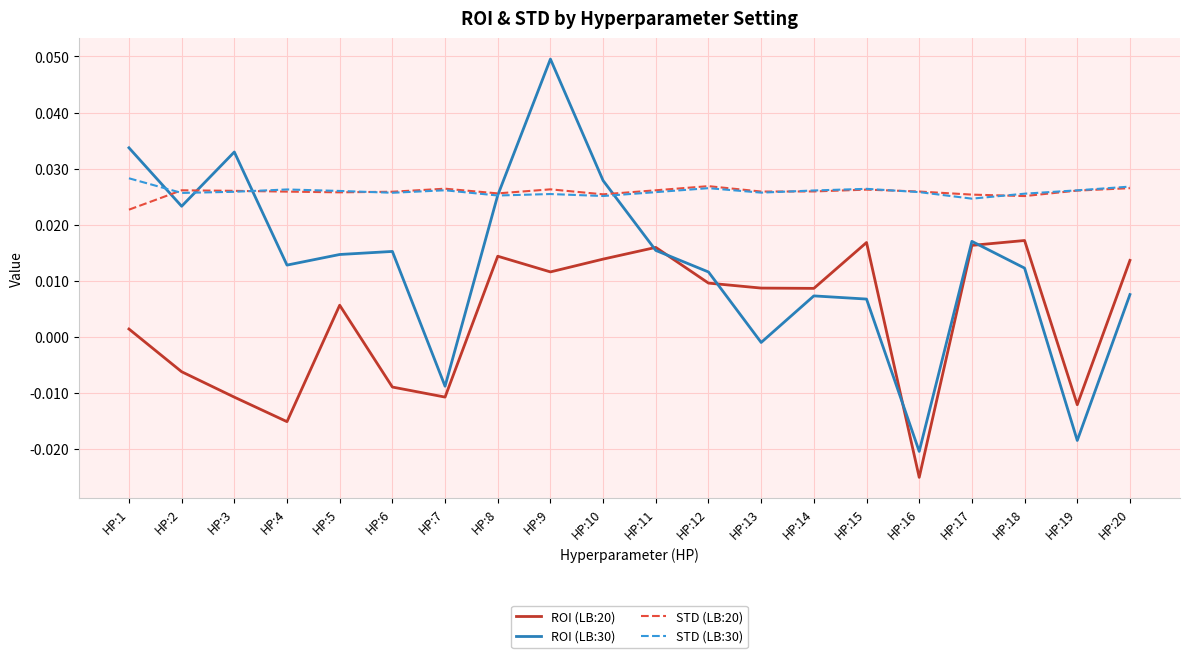

Is this an area chart (filled region under the line)?

No